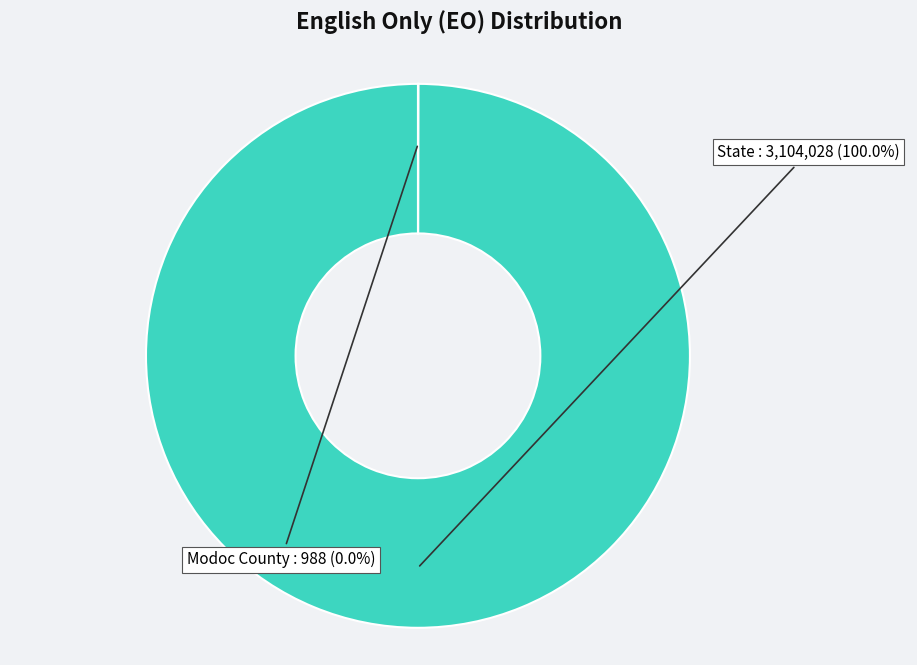

Is there any slice that represents more than half of the pie?

Yes